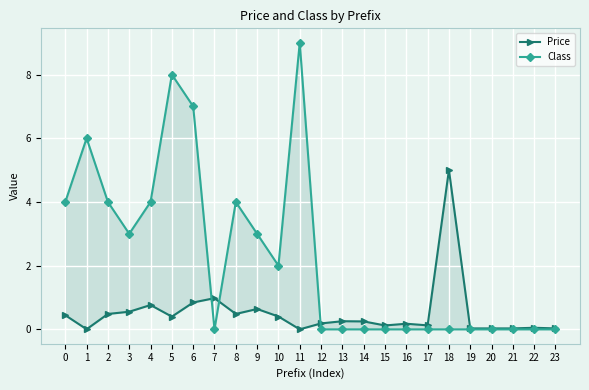

Which category has the lowest value in the Class series?

7